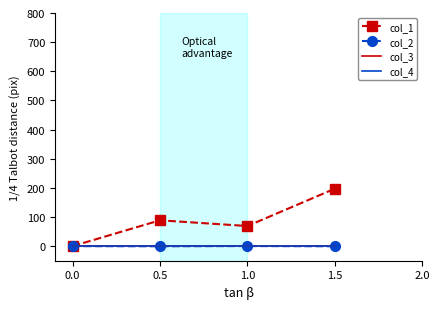

Which category has the lowest value across all series?

1.5